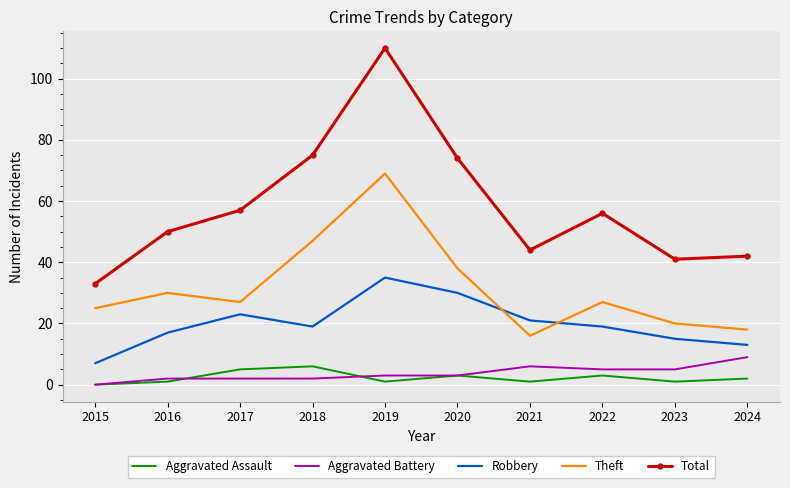

At which label does Aggravated Assault first exceed 2?

2017